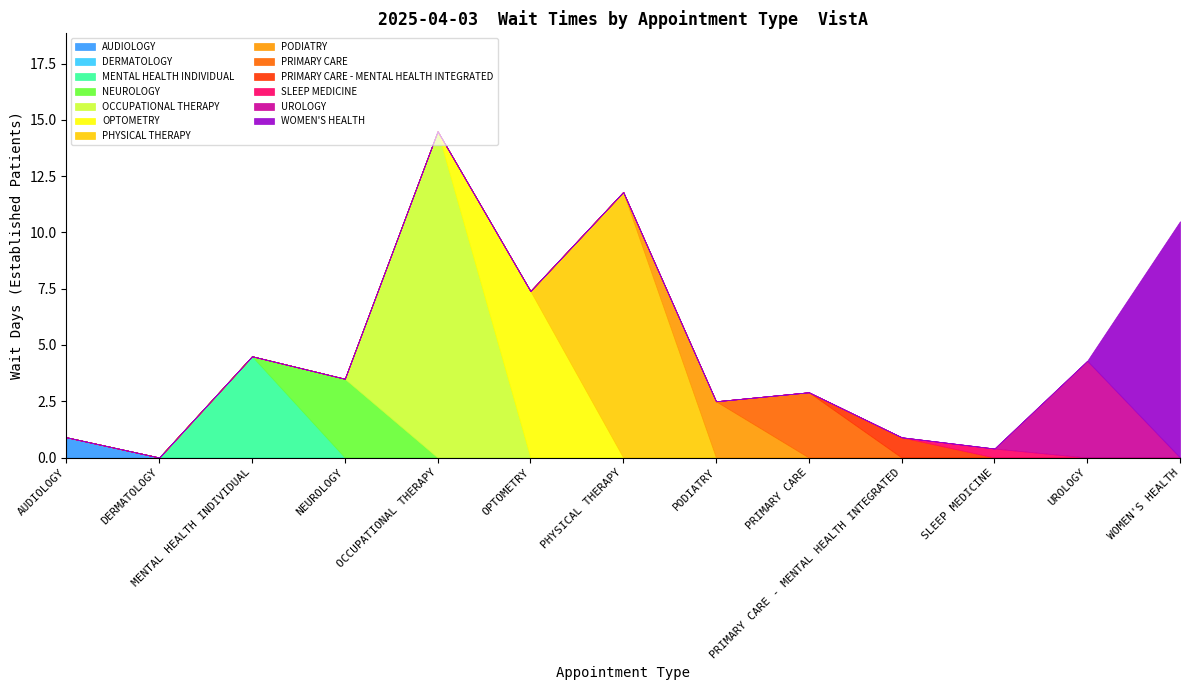

Is the value of EstablishedPatients at NEUROLOGY greater than the value of NewPatients at OPTOMETRY?

No